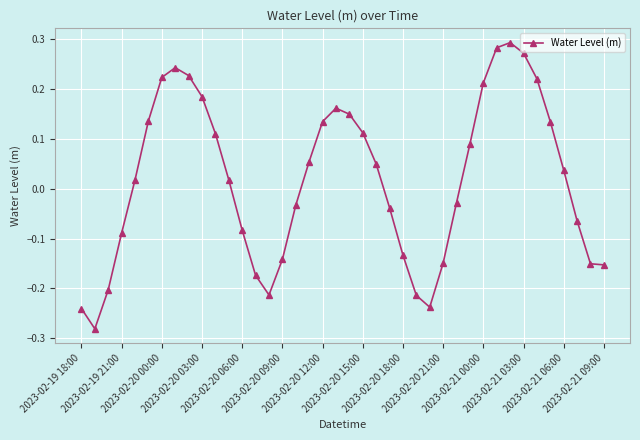

True or false: the data has more than 2 interior local peaks.

True